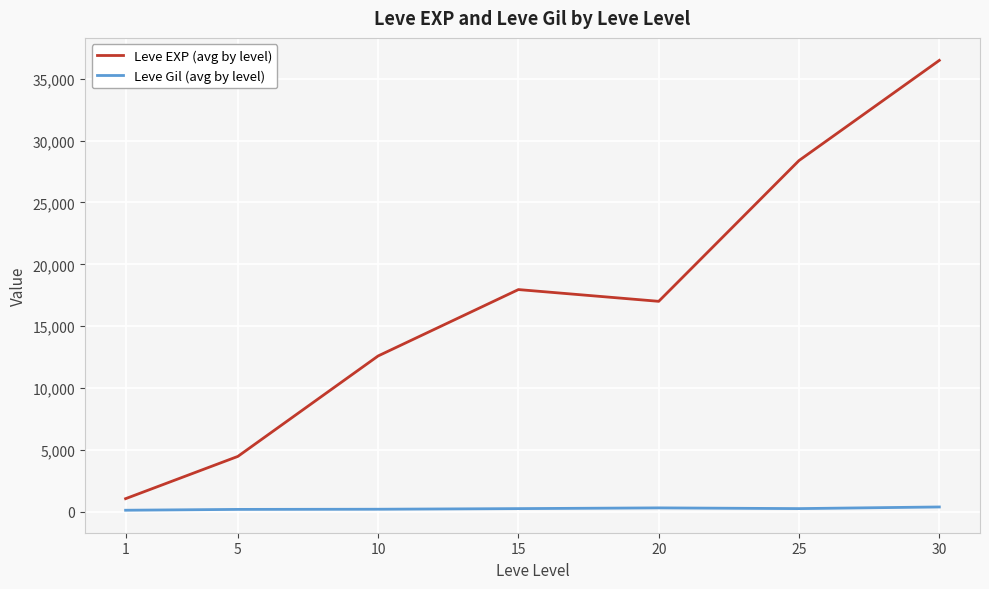

True or false: Leve EXP (avg by level) has more than 0 points higher than both neighbors.

True